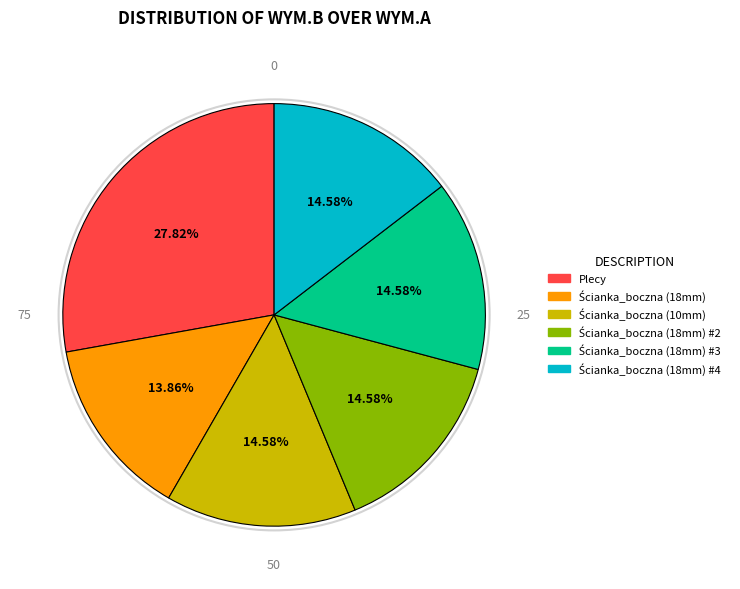

Does any single category account for the majority?

No